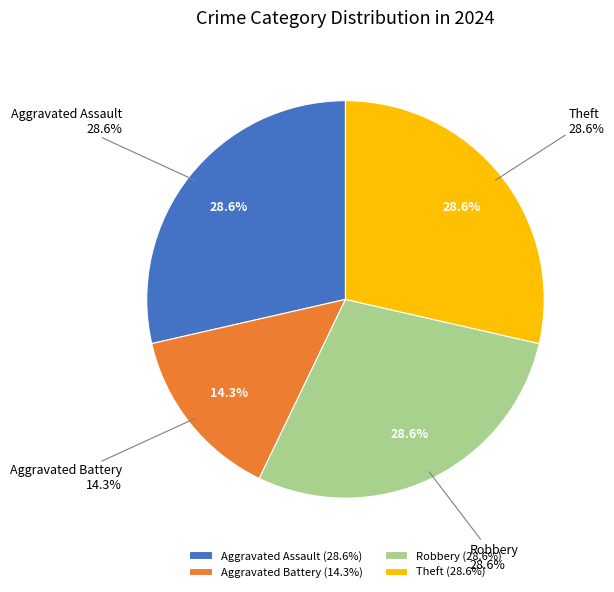

Is Aggravated Battery the majority of the pie?

No